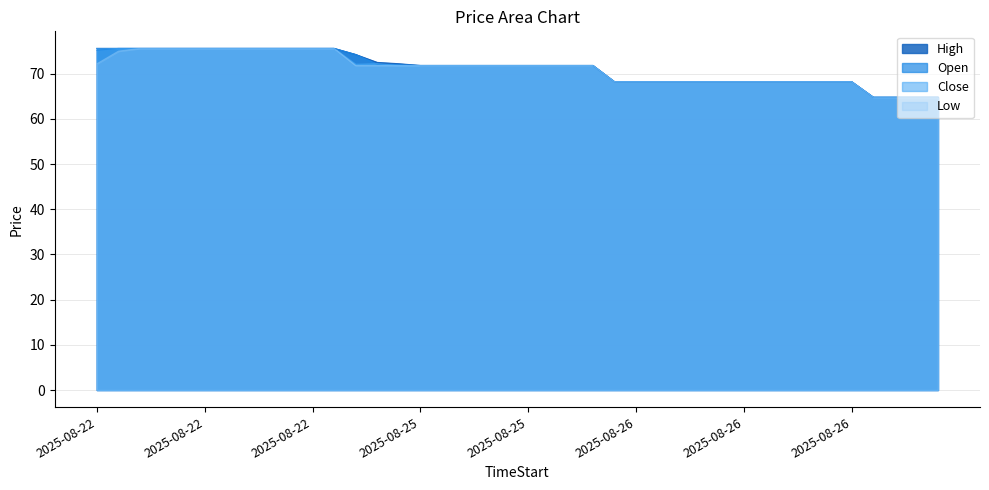

Between 2025-08-25 06:30 and 2025-08-26 04:00, which series saw the biggest shift?

High